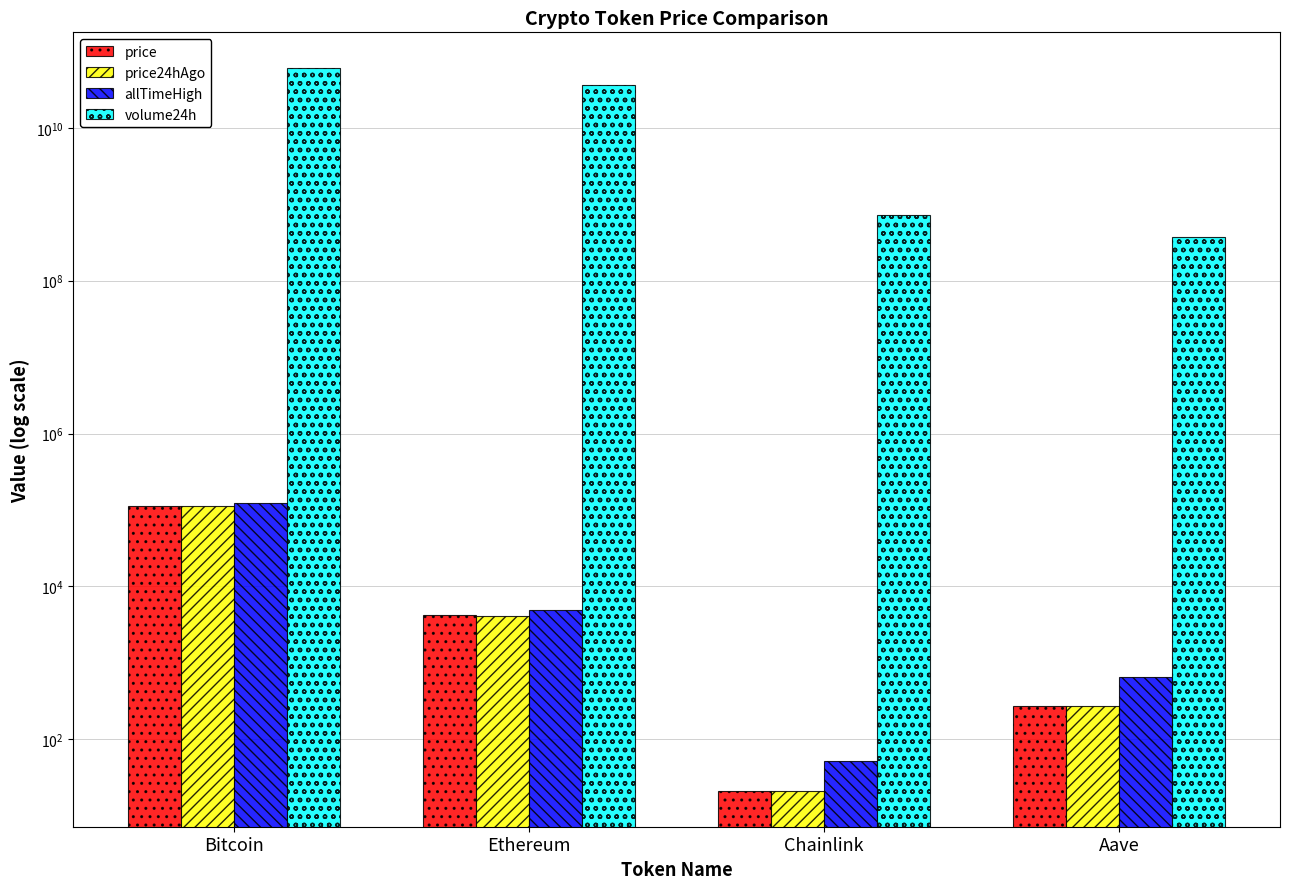

What are all the series names shown in the legend?

price, price24hAgo, allTimeHigh, volume24h